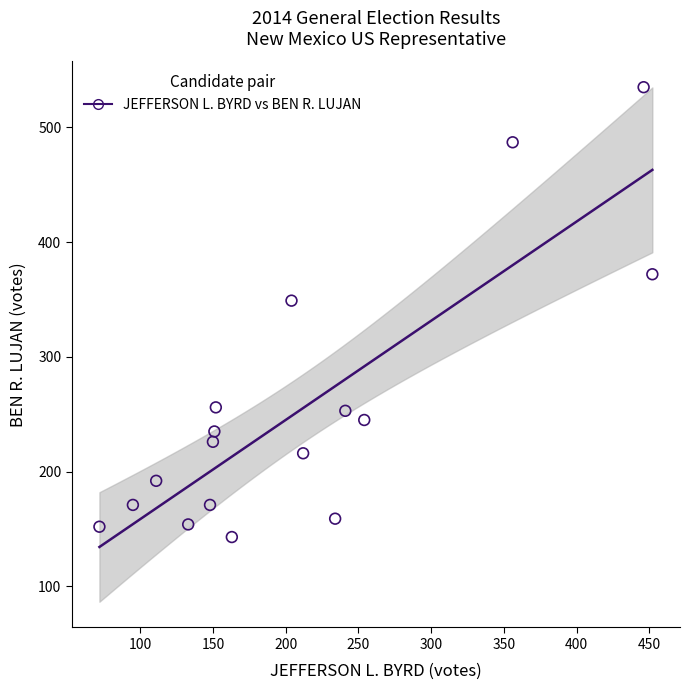

What is the range of Y values (max minus min)?

392